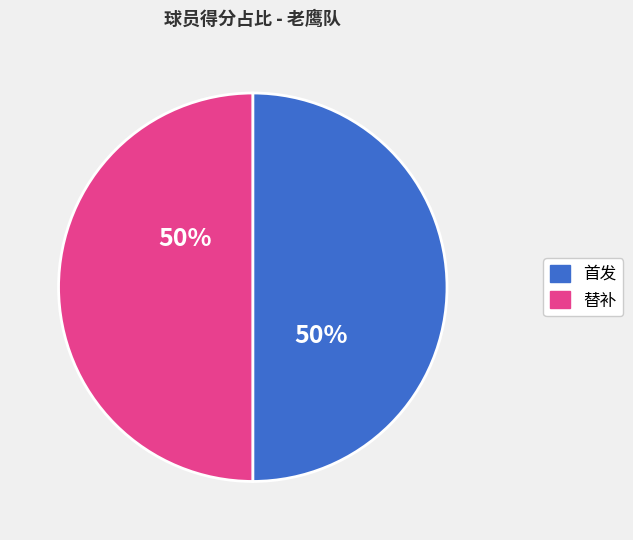

How many slices are in this pie chart?

2